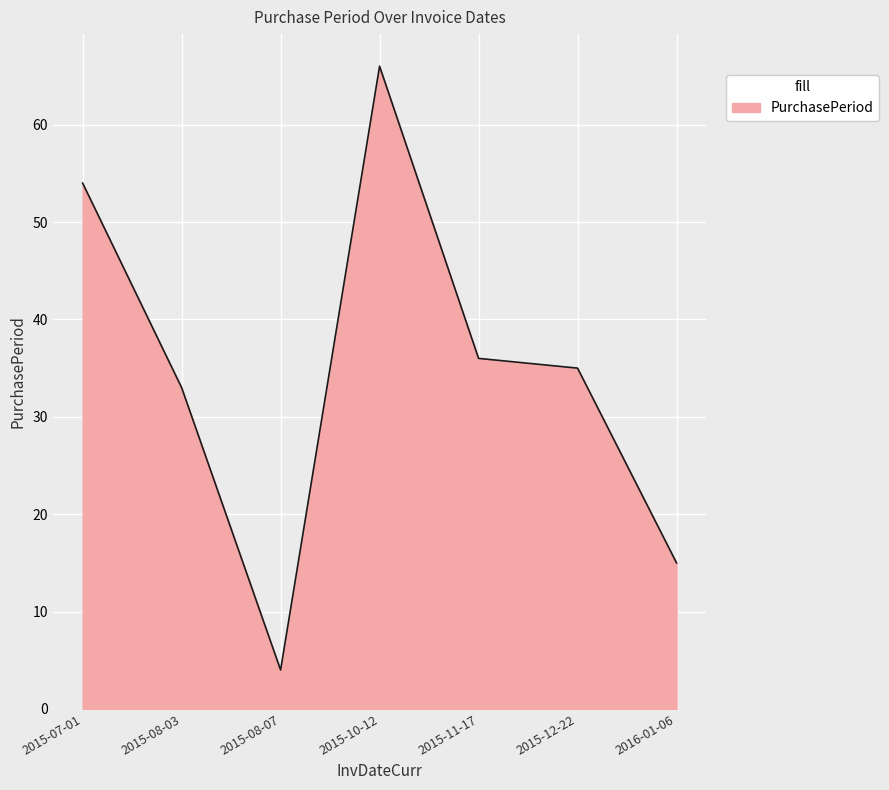

Count the values in the range 15 to 54.

5